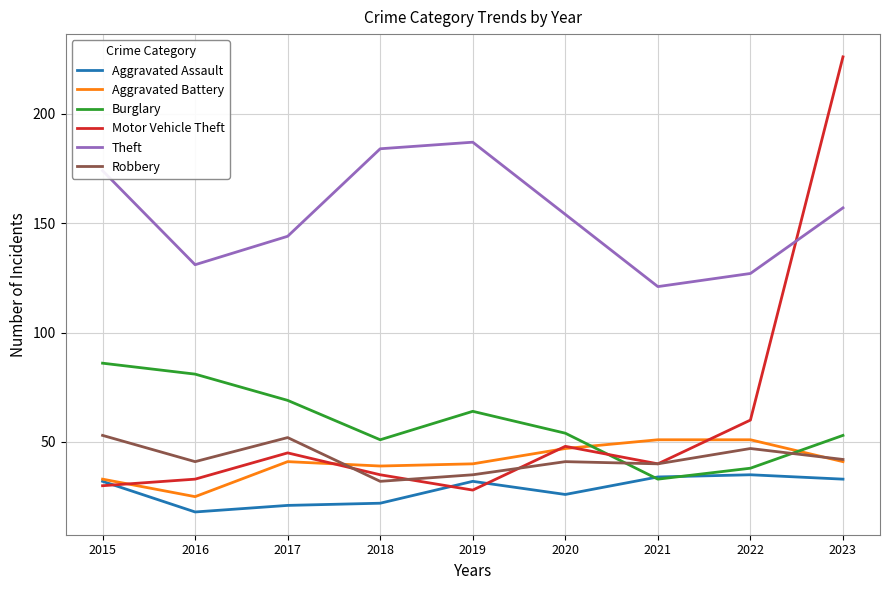

At which category does Theft reach its first local valley?

2016